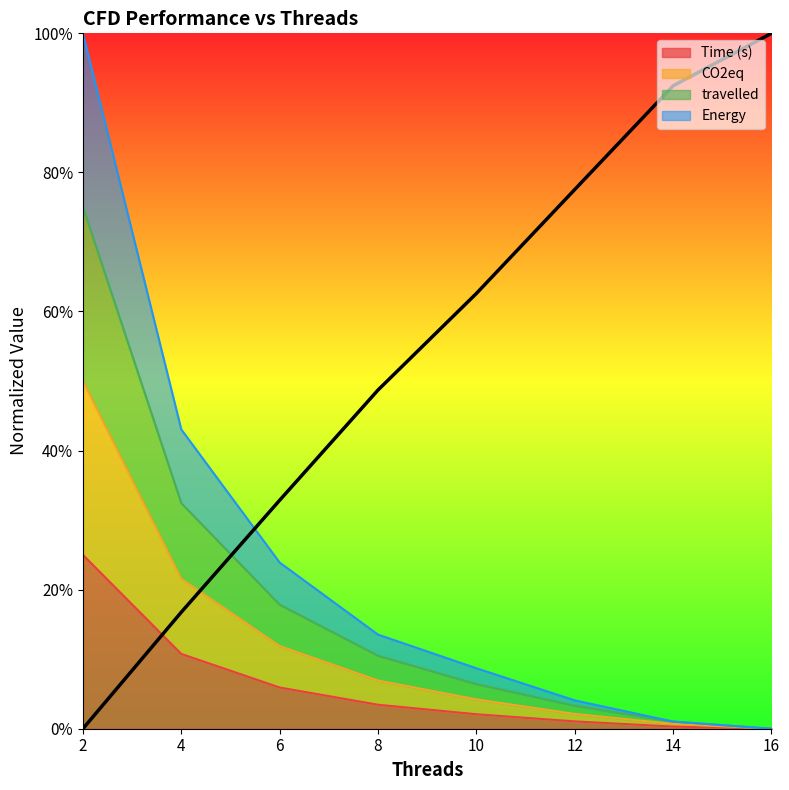

Reading left to right, what are all the values shown in this chart?

Time (s): 0.2	0.1	0.1	0.0	0.0	0.0	0.0	0.0
CO2eq: 0.5	0.2	0.1	0.1	0.0	0.0	0.0	0.0
travelled: 0.8	0.3	0.2	0.1	0.1	0.0	0.0	0.0
Energy: 1.0	0.4	0.2	0.1	0.1	0.0	0.0	0.0